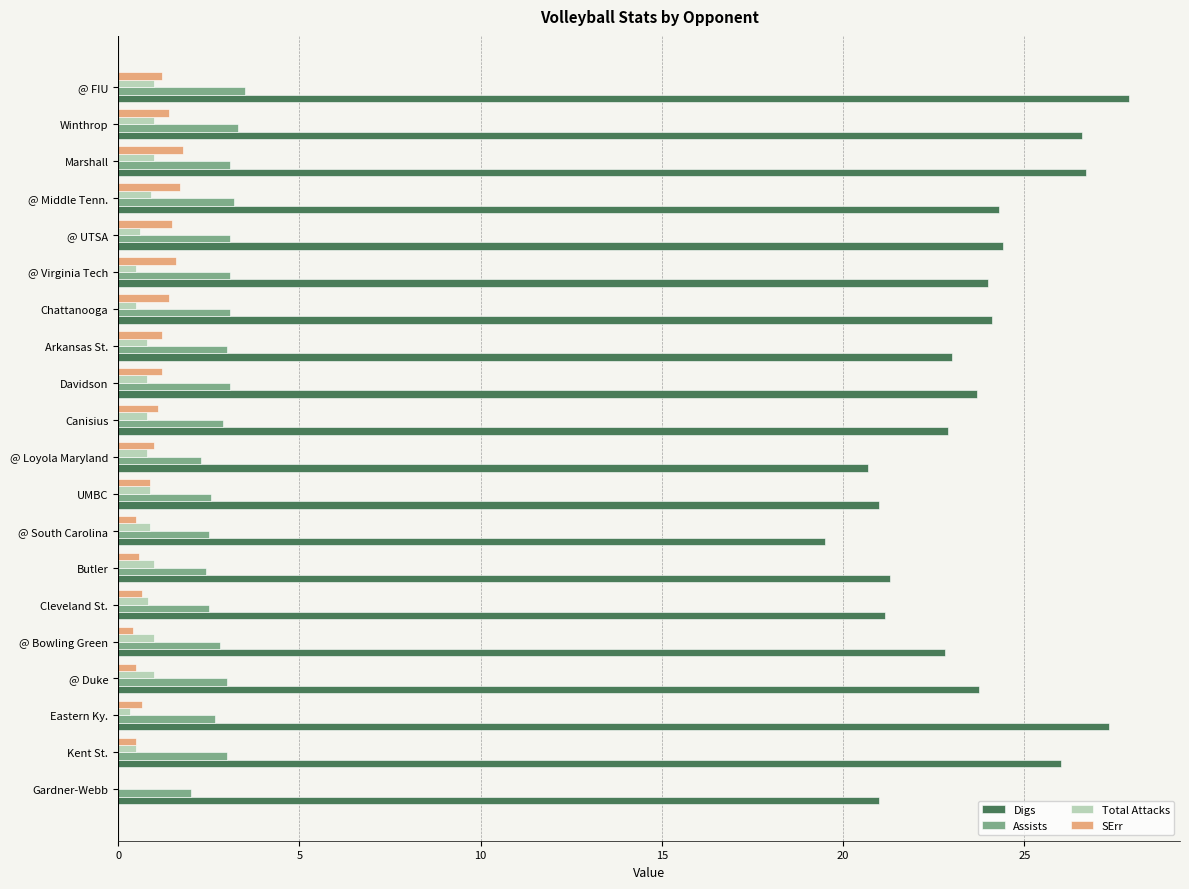

Between @ Virginia Tech and Winthrop, which series saw the biggest shift?

Digs